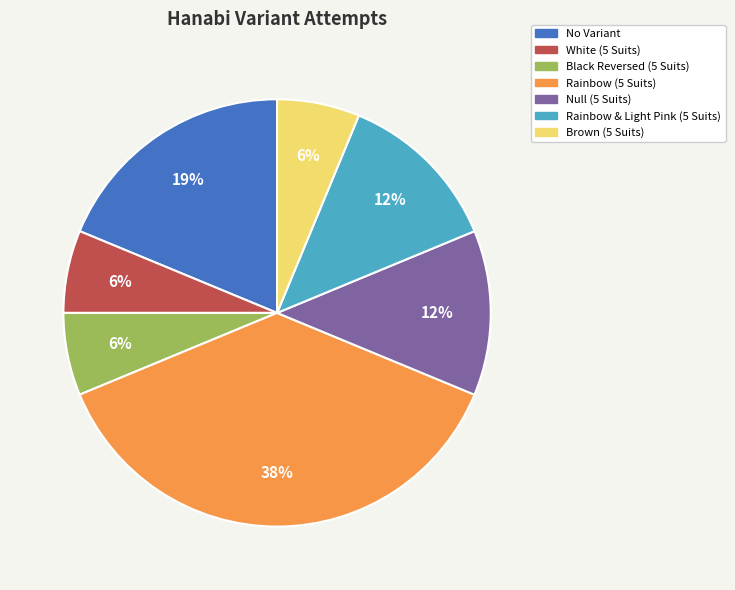

True or false: White (5 Suits) accounts for 1% of the total.

False